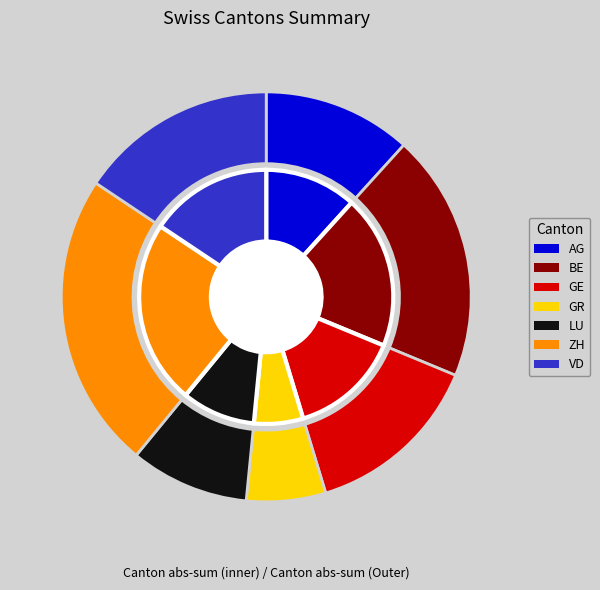

To the nearest percent, what percentage of the pie is AG?

12%